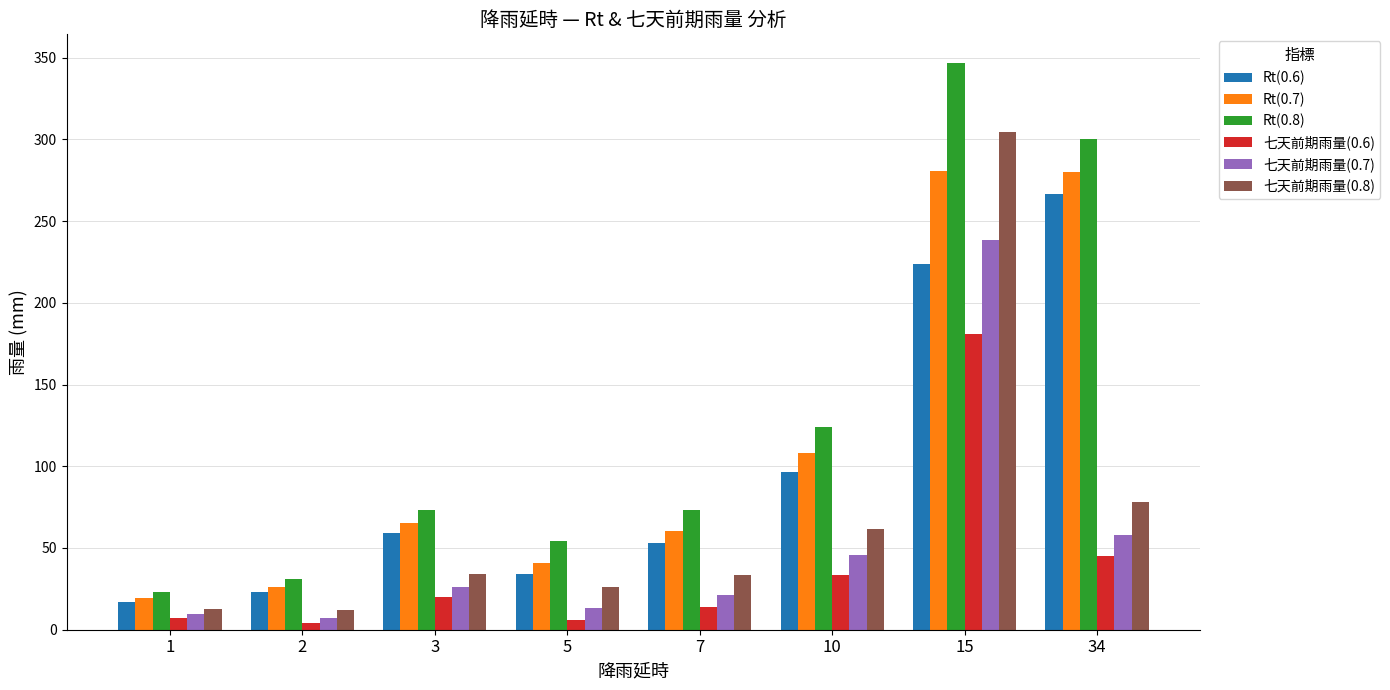

What is the sum of all 七天前期雨量(0.7) values?

418.6